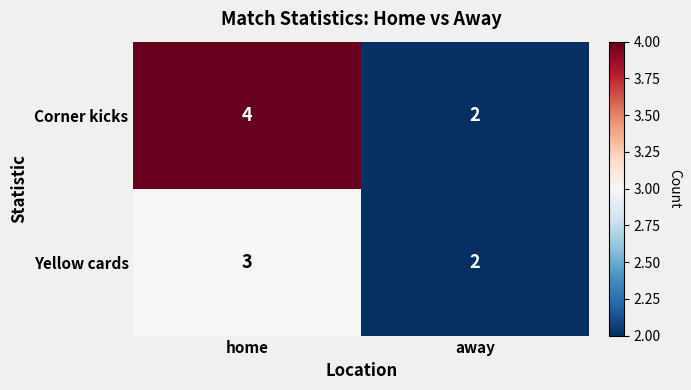

What is the smallest value displayed?

2